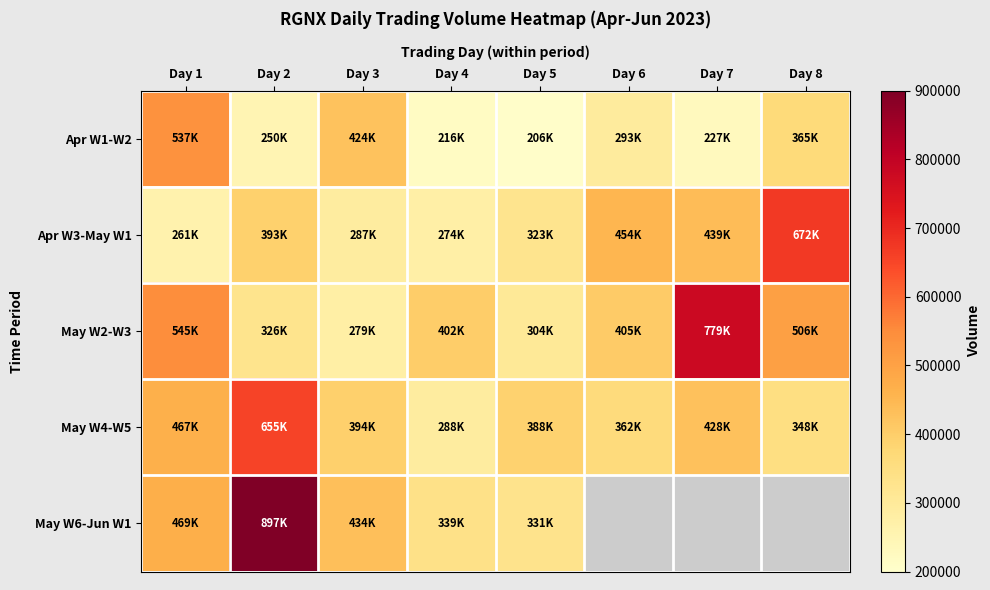

The value of Apr W1-W2 at Day 6 is 293500.0. True or false?

True